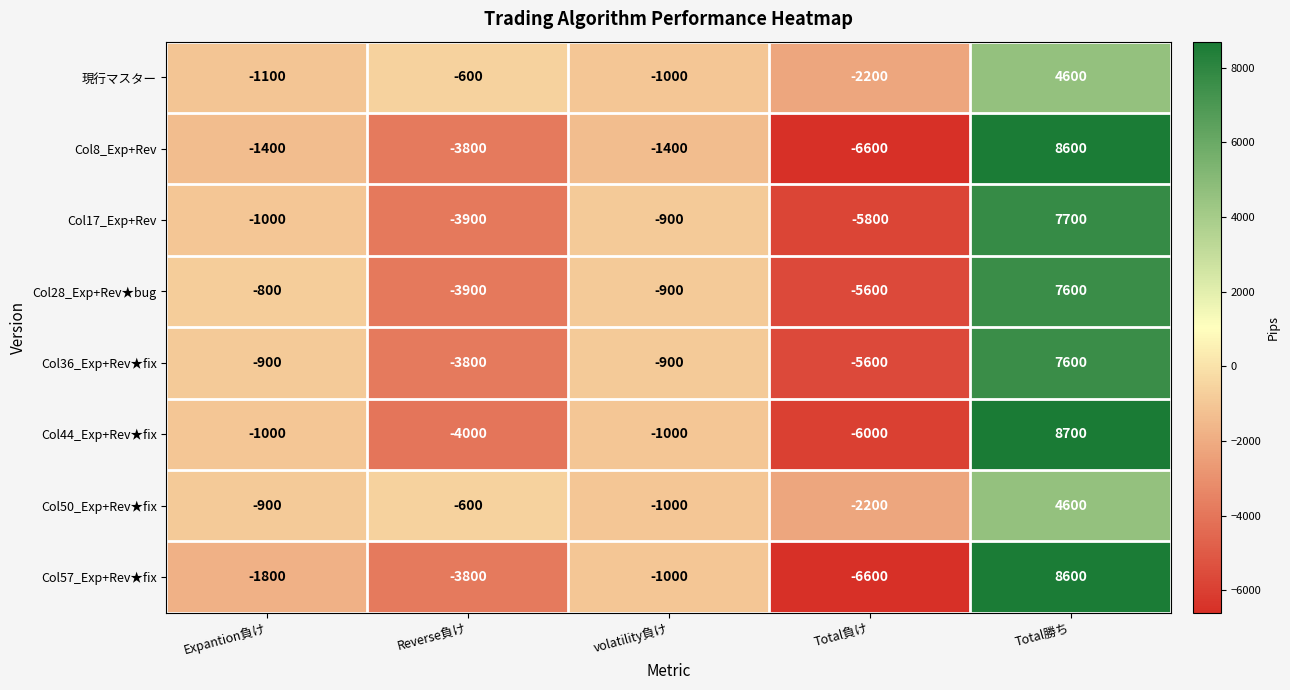

Which label corresponds to the largest value in the chart?

Total勝ち